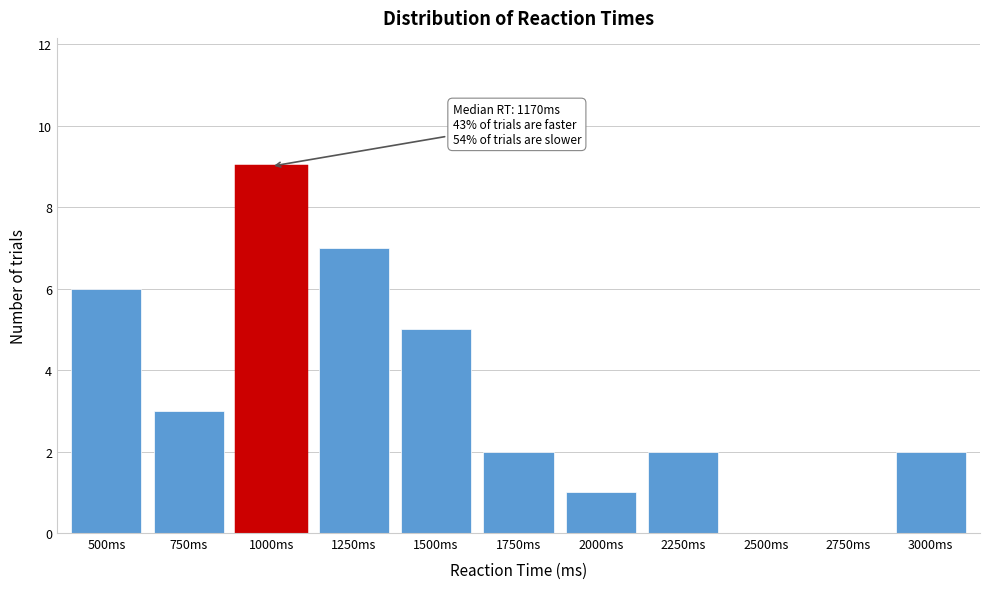

Reading left to right, transcribe all the data shown in this chart.

500ms=6	750ms=3	1000ms=9	1250ms=7	1500ms=5	1750ms=2	2000ms=1	2250ms=2	2500ms=0	2750ms=0	3000ms=2